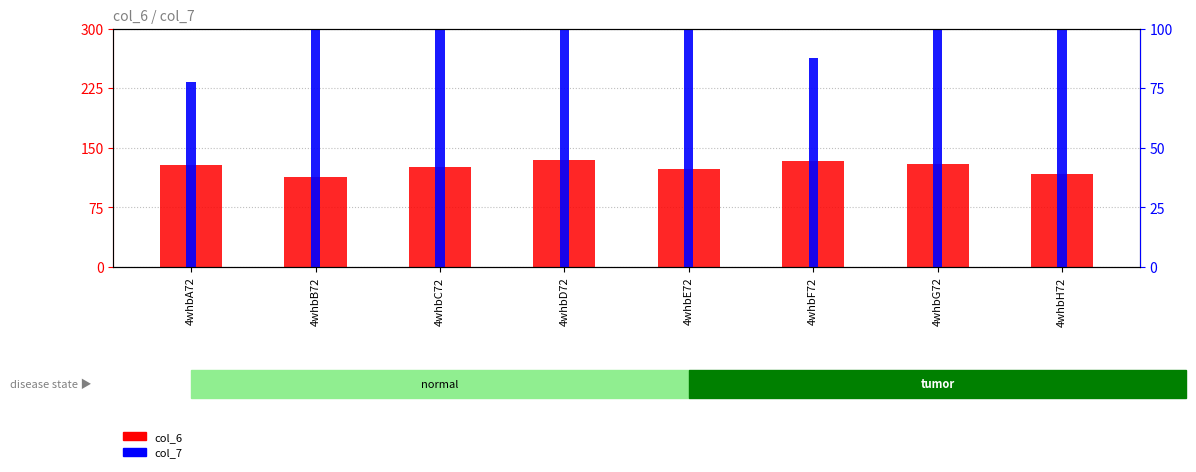

What value does the col_6 series have at 4whbH72?

116.6